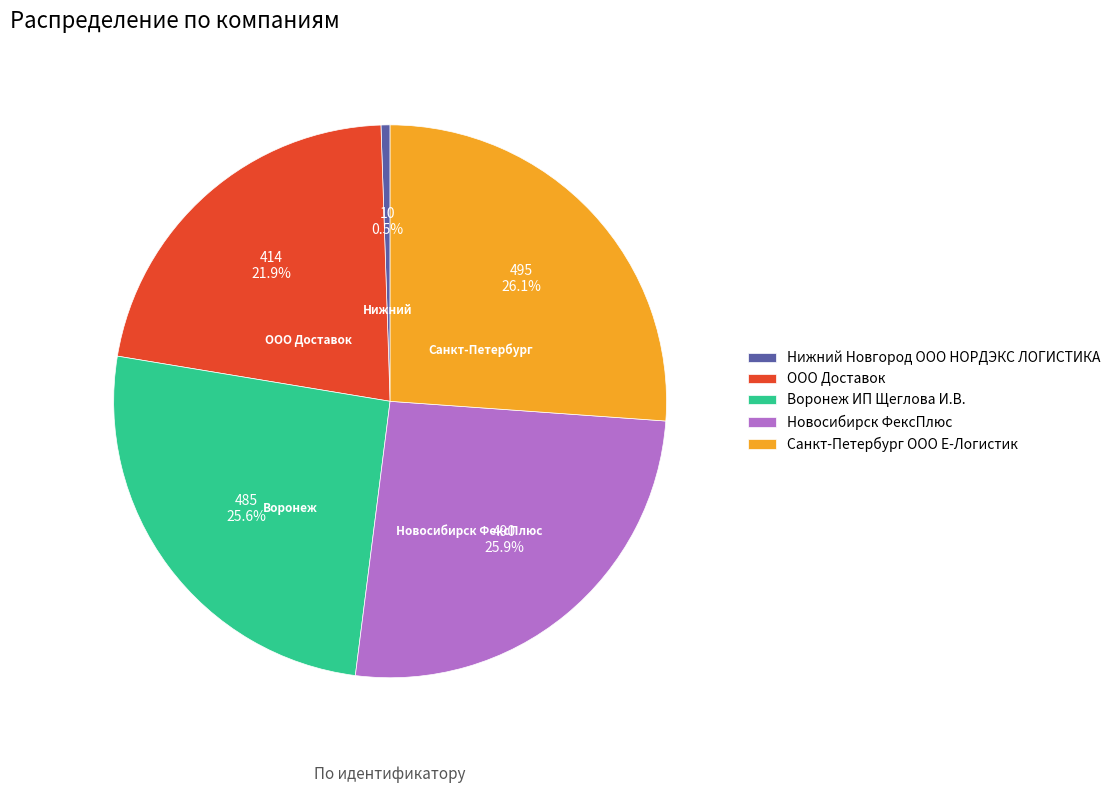

Is it true that ООО Доставок is 31% of the pie?

False